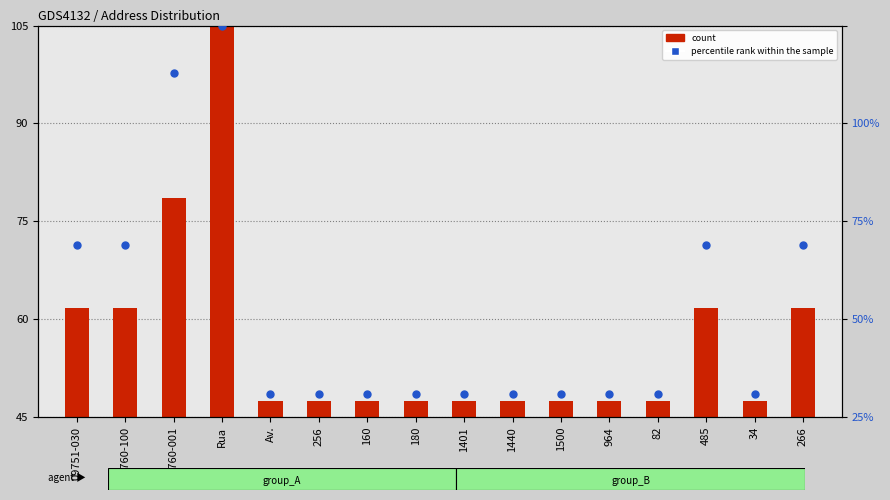

Is the value of count at 34 greater than the value of percentile rank within the sample at 1500?

No